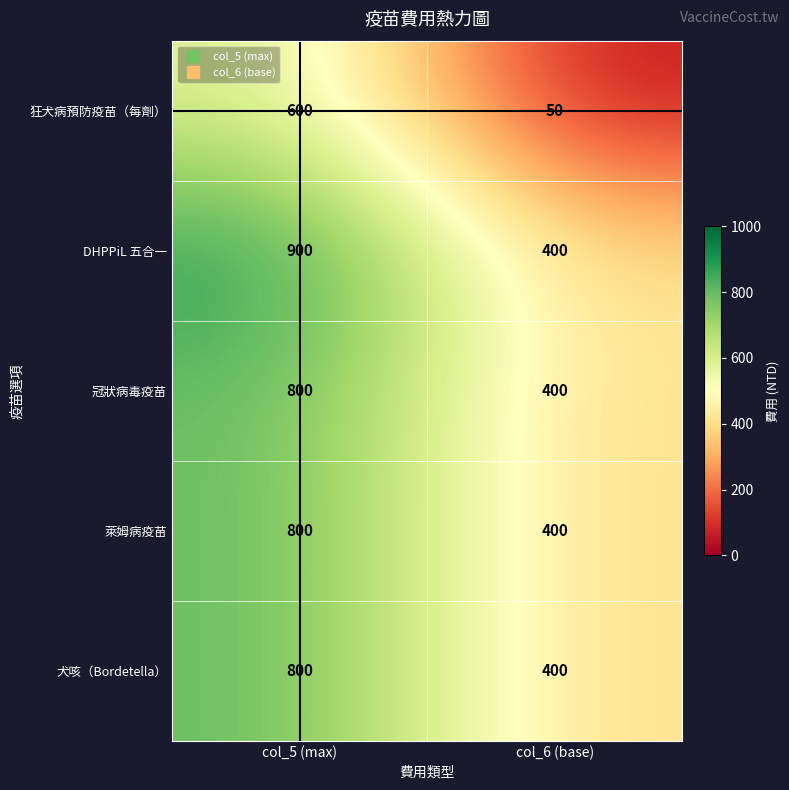

Rank the categories by 狂犬病預防疫苗（每劑） value from highest to lowest.

col_5 (max), col_6 (base)